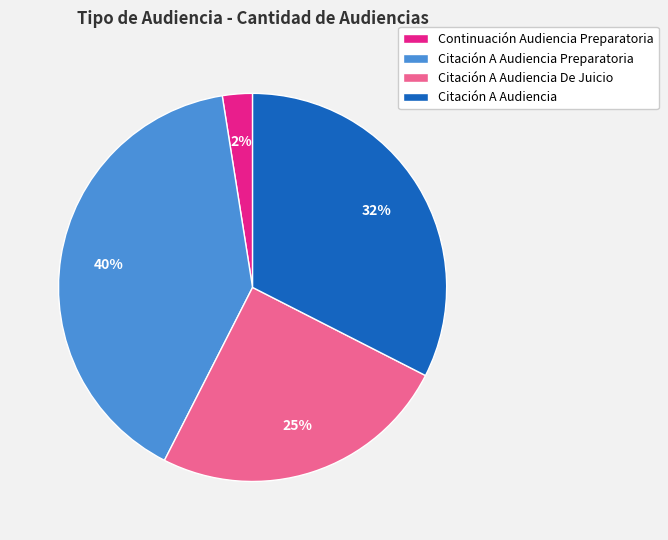

The Citación A Audiencia De Juicio slice represents 16% of the pie. True or false?

False